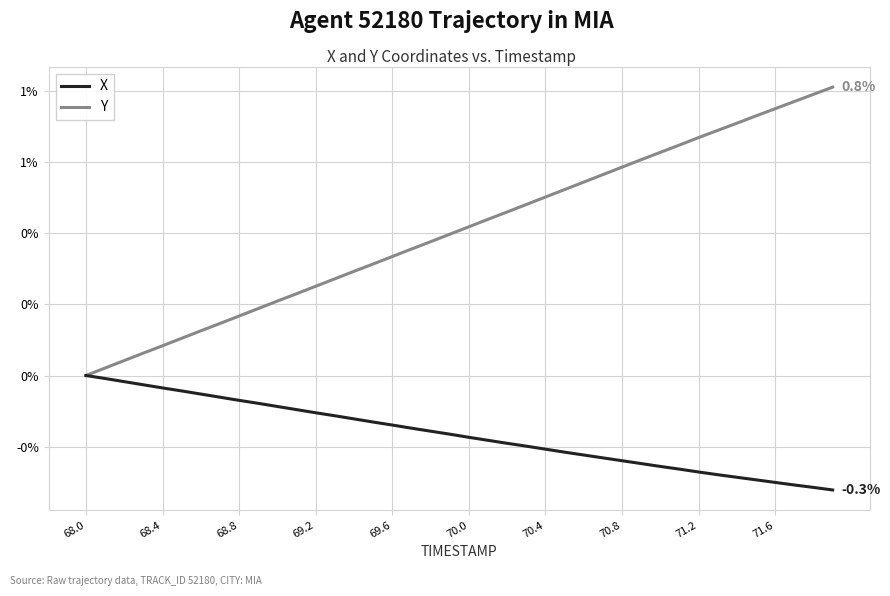

Reading right to left, extract all data points from this chart.

X: -0.3	-0.3	-0.3	-0.3	-0.3	-0.3	-0.3	-0.3	-0.3	-0.3	-0.2	-0.2	-0.2	-0.2	-0.2	-0.2	-0.2	-0.2	-0.2	-0.2	-0.2	-0.2	-0.1	-0.1	-0.1	-0.1	-0.1	-0.1	-0.1	-0.1	-0.1	-0.1	-0.1	-0.1	-0.0	-0.0	-0.0	-0.0	-0.0	0.0
Y: 0.8	0.8	0.8	0.8	0.7	0.7	0.7	0.7	0.6	0.6	0.6	0.6	0.6	0.5	0.5	0.5	0.5	0.5	0.4	0.4	0.4	0.4	0.4	0.3	0.3	0.3	0.3	0.3	0.2	0.2	0.2	0.2	0.1	0.1	0.1	0.1	0.1	0.0	0.0	0.0